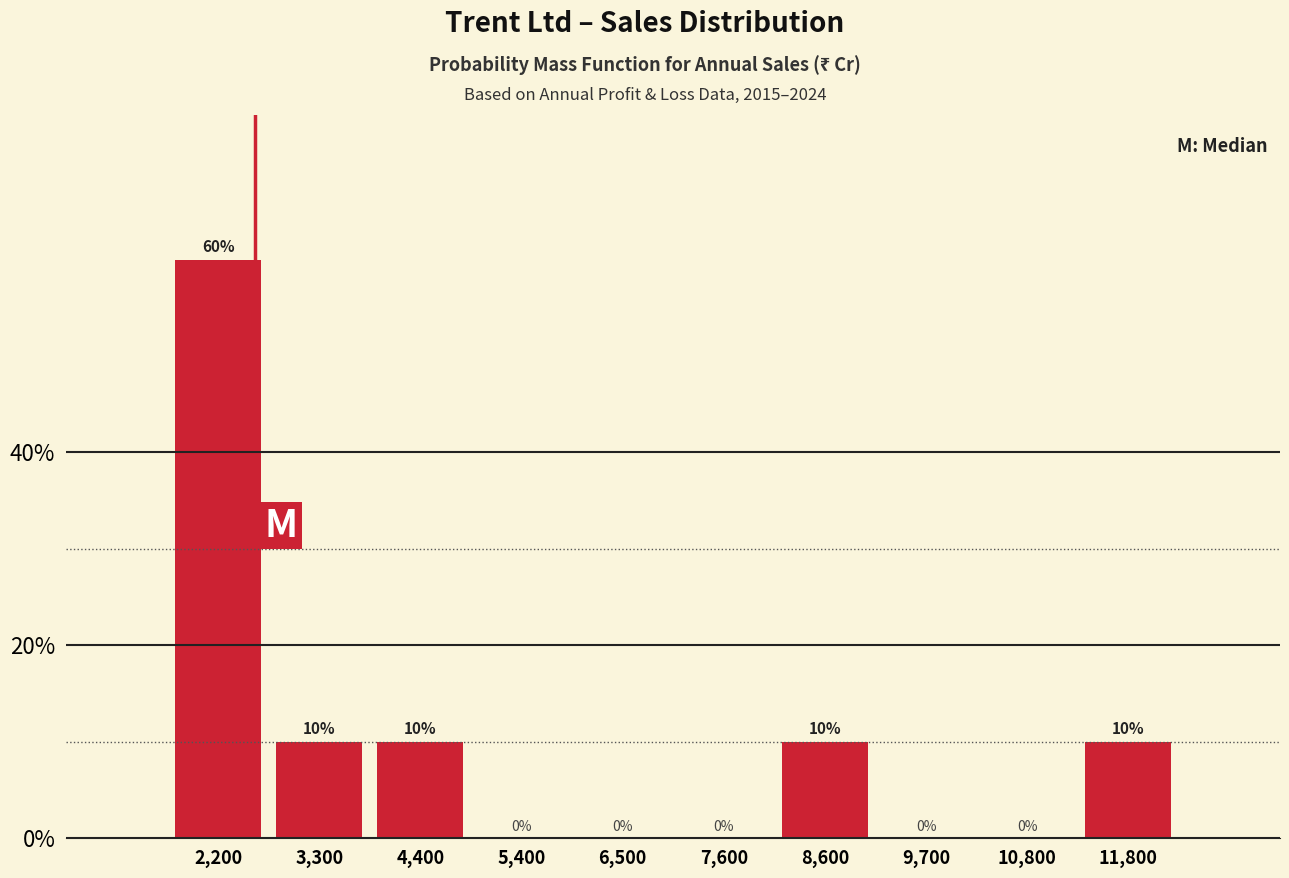

Over which range of the x-axis is the bar tallest?

1600 to 2800